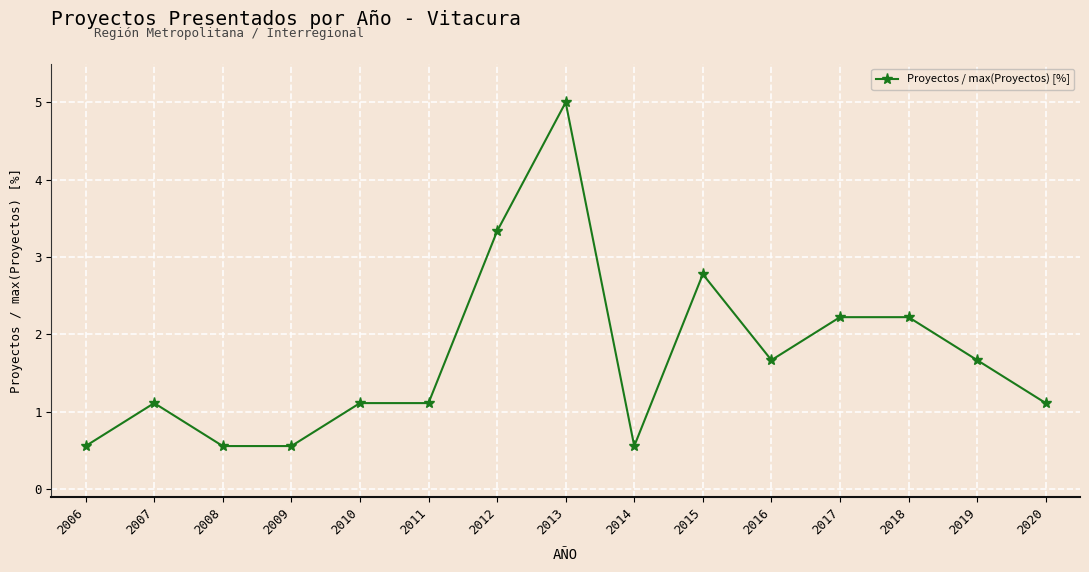

What is the ratio of the value at 2016 to the value at 2019?

1.0